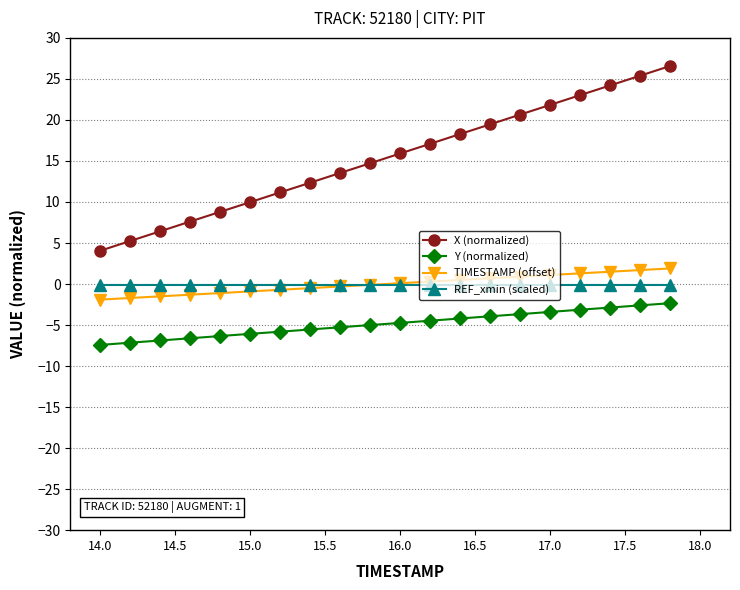

What is the greatest value displayed?

26.6